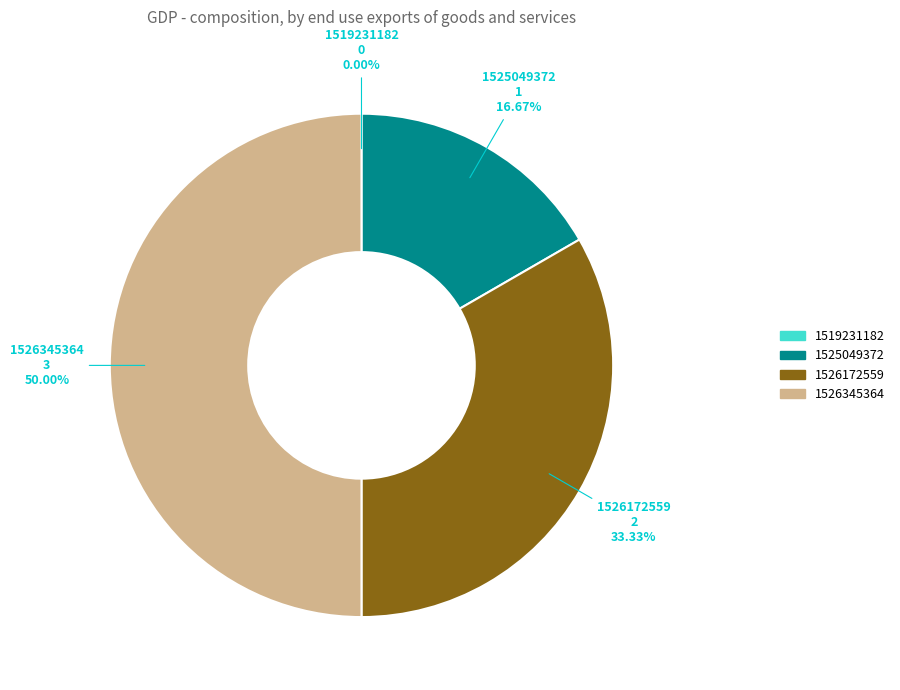

Is 1525049372 the majority of the pie?

No